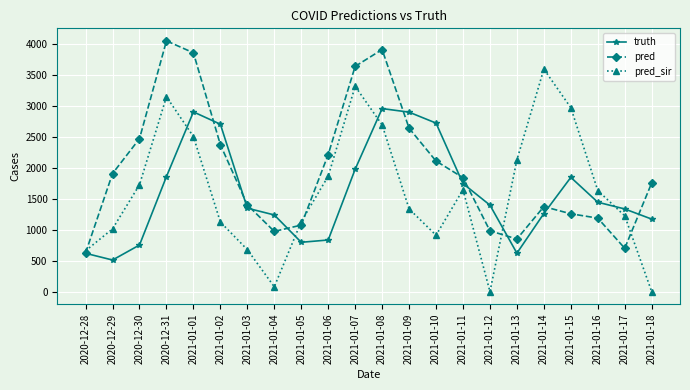

Rank the series by their maximum value, from lowest to highest.

truth, pred_sir, pred